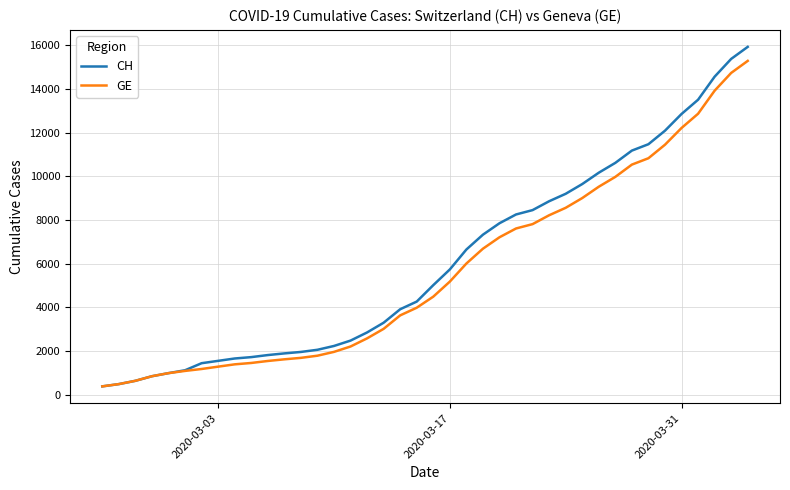

Is this an area chart (filled region under the line)?

No